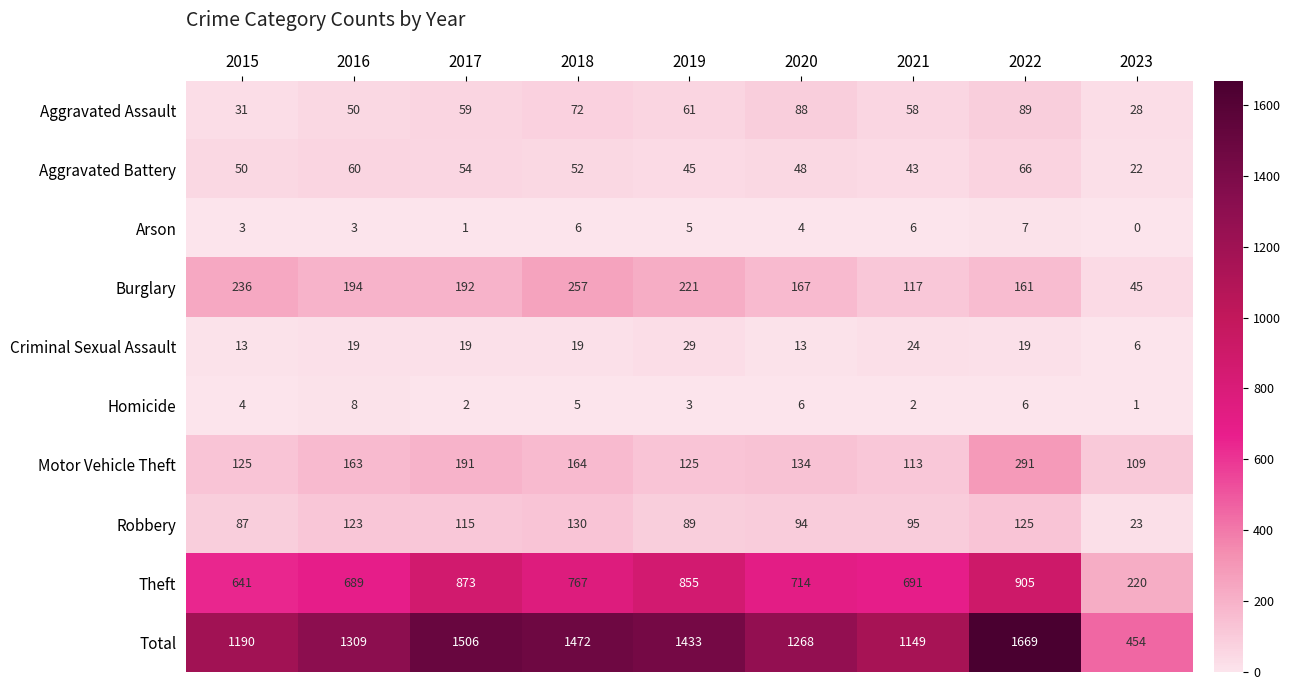

The Motor Vehicle Theft series shows 82 at 2016. True or false?

False